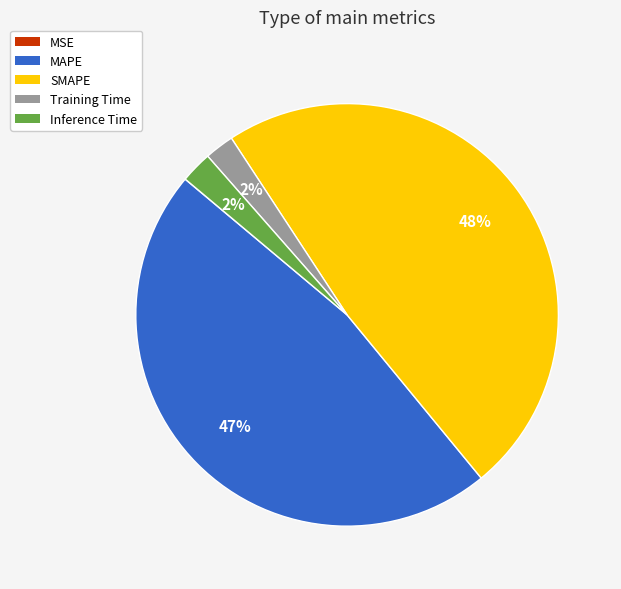

Which slice is the largest?

SMAPE